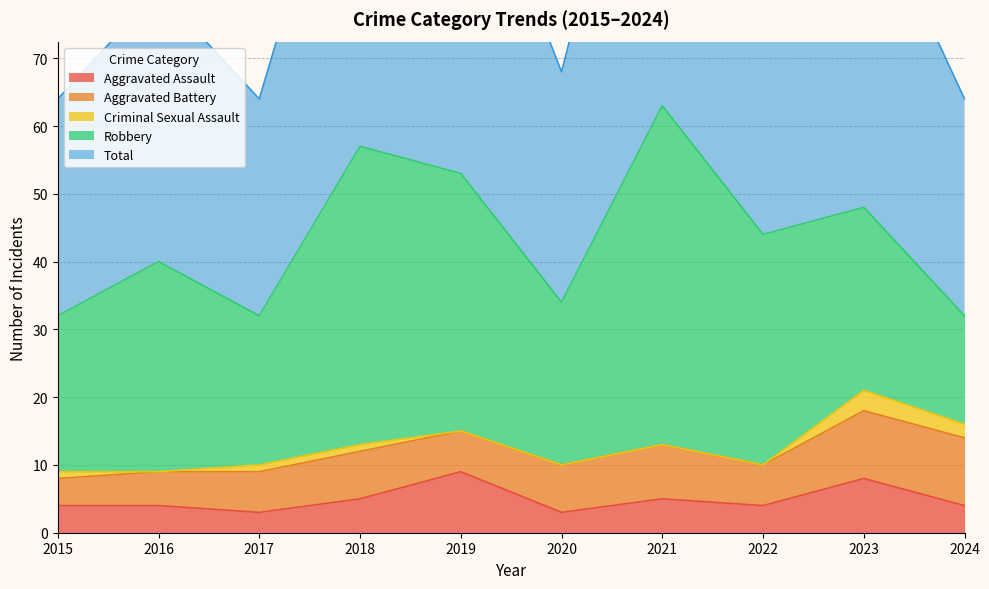

Which series has the largest total across all categories?

Total